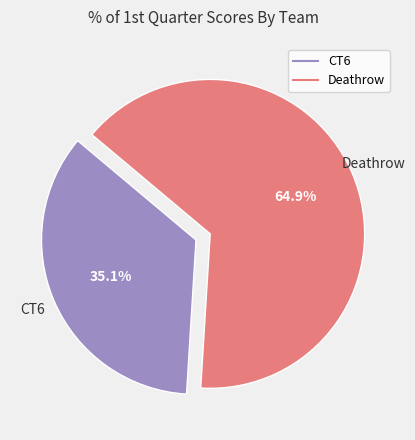

What is the ratio of the value at Deathrow to the value at CT6?

1.8